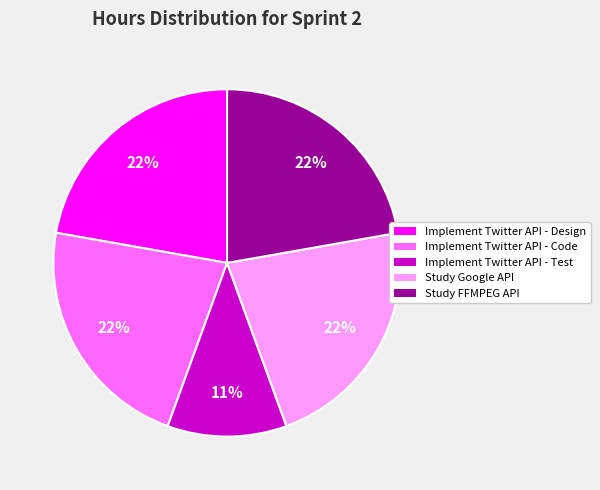

Does any single category account for the majority?

No